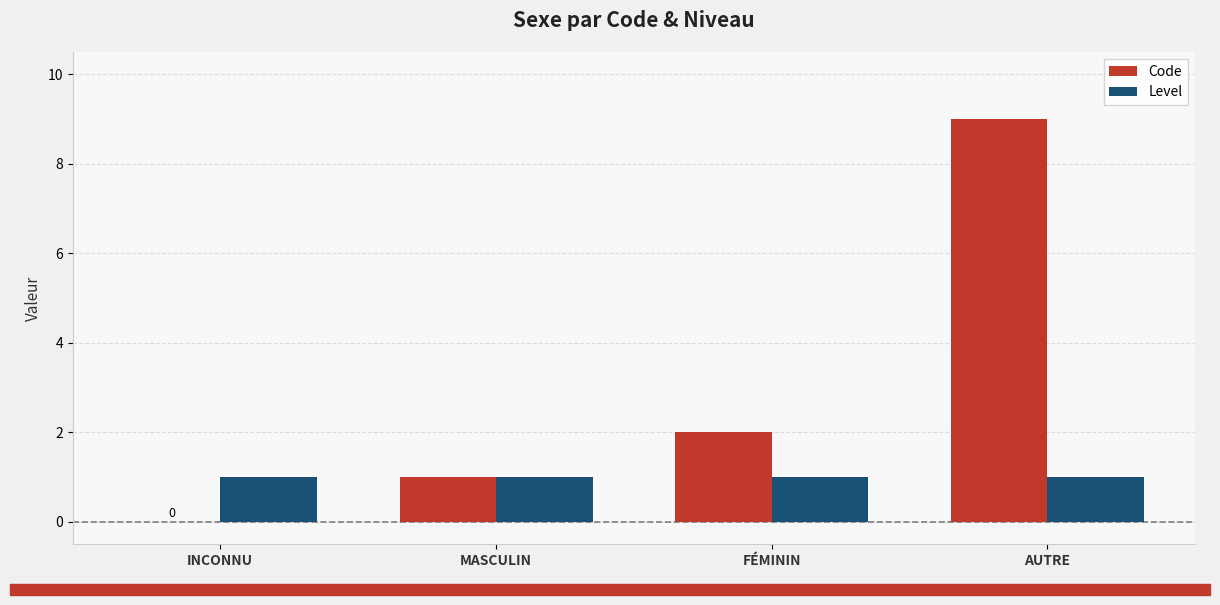

What is the sum of all Level values?

4